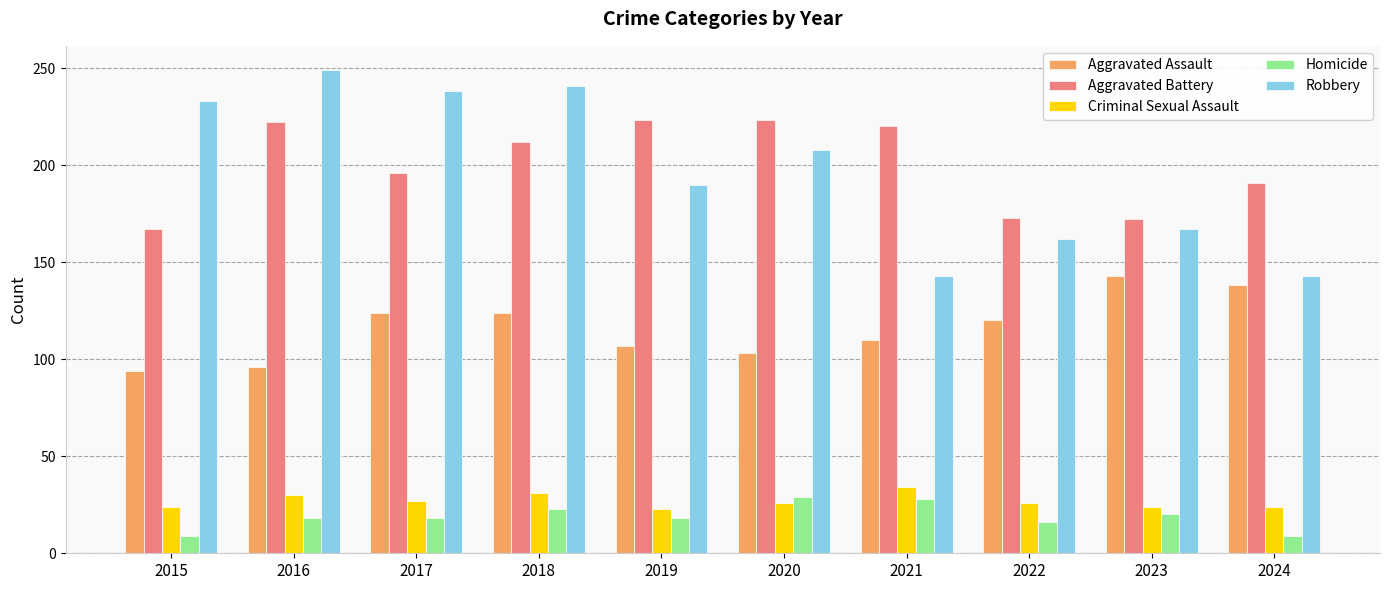

At which category is the sum across all series the highest?

2018